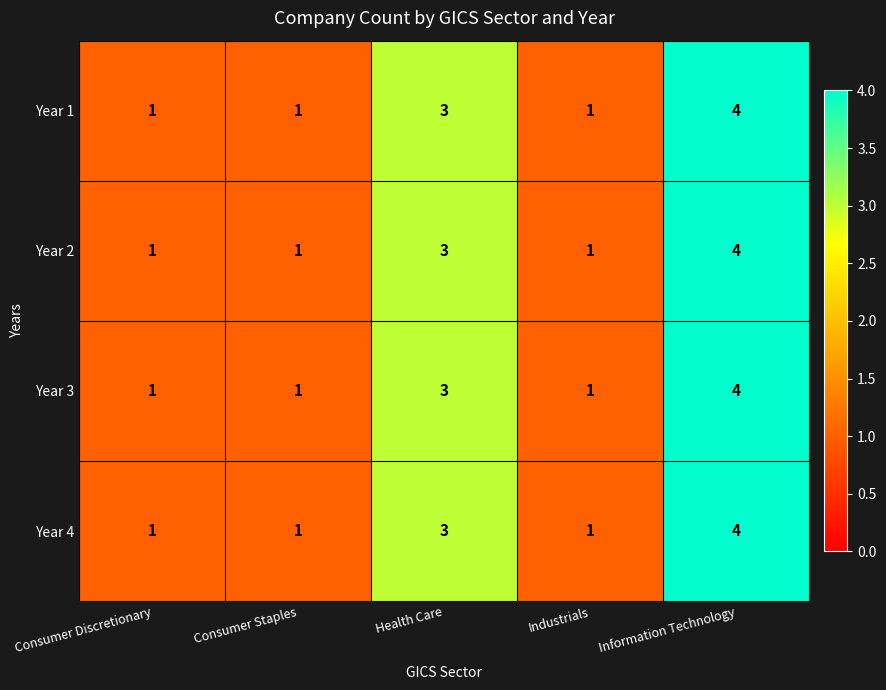

The value of Year 1 at Health Care is 3. True or false?

True